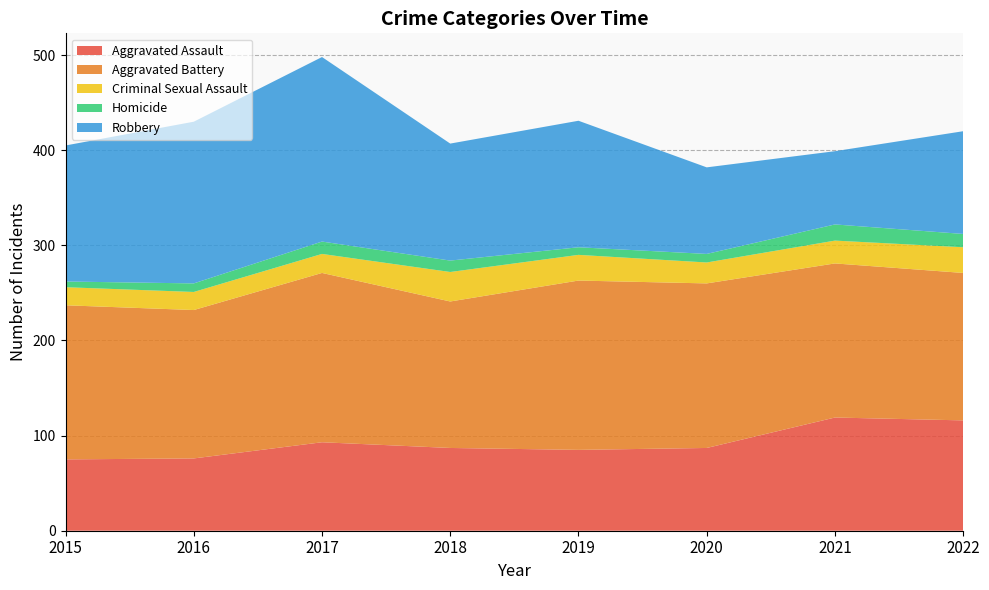

Reading right to left, what are all the values shown in this chart?

Aggravated Assault: 116	119	87	85	87	93	76	75
Aggravated Battery: 155	162	173	178	154	178	156	162
Criminal Sexual Assault: 27	24	22	27	31	20	19	19
Homicide: 14	17	9	8	12	13	9	6
Robbery: 108	77	91	133	123	194	170	143